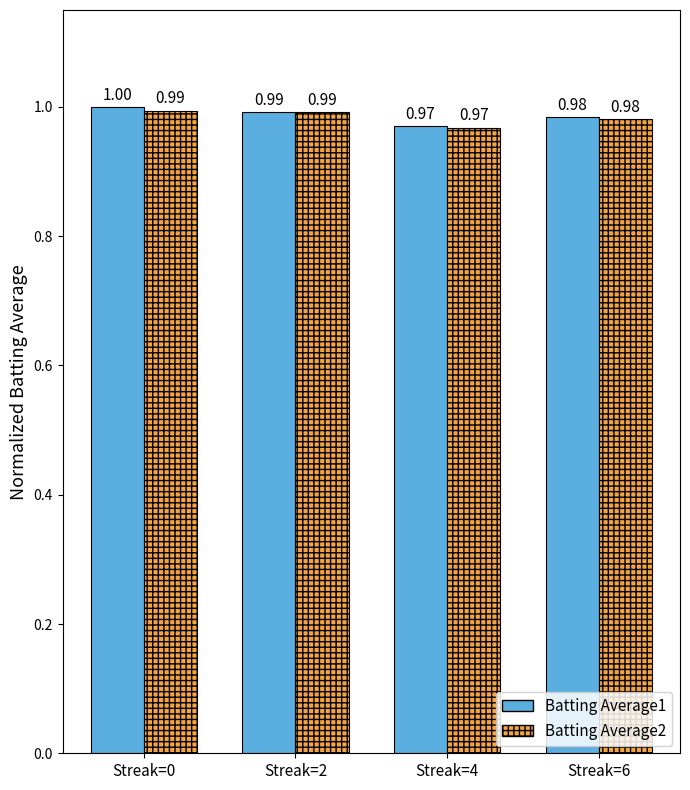

Which series has the largest total across all categories?

Batting Average1